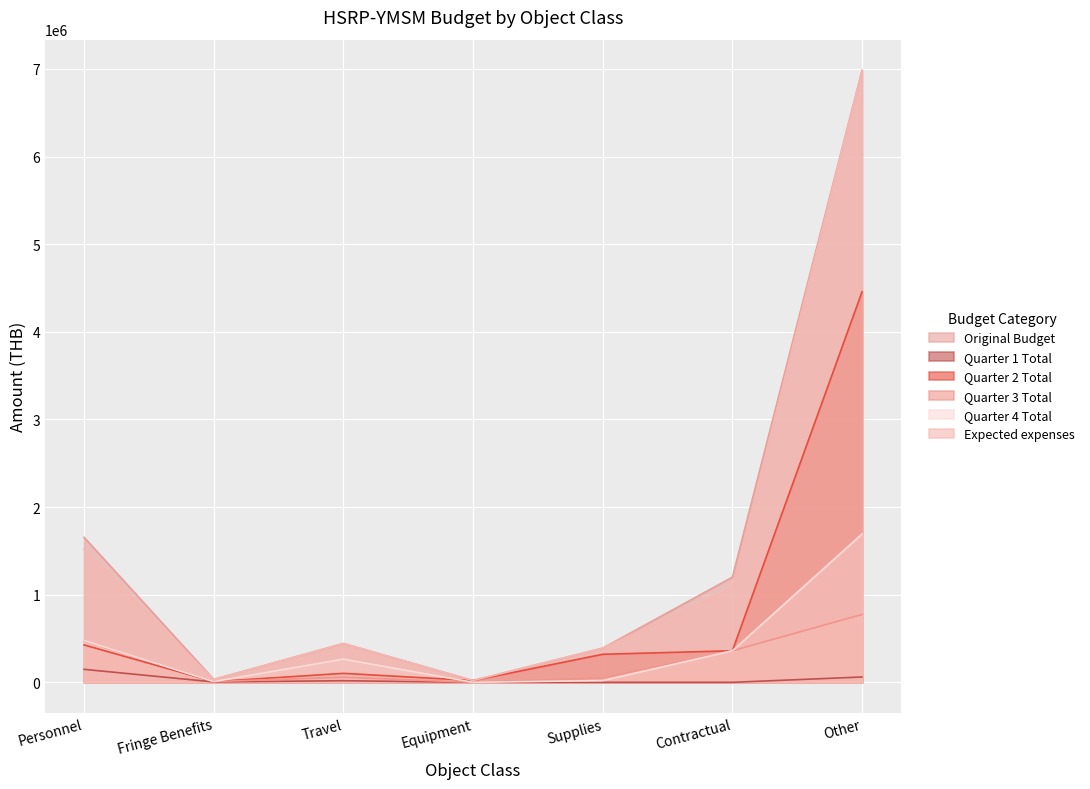

What is the total value across all series at Supplies?

1170000.0